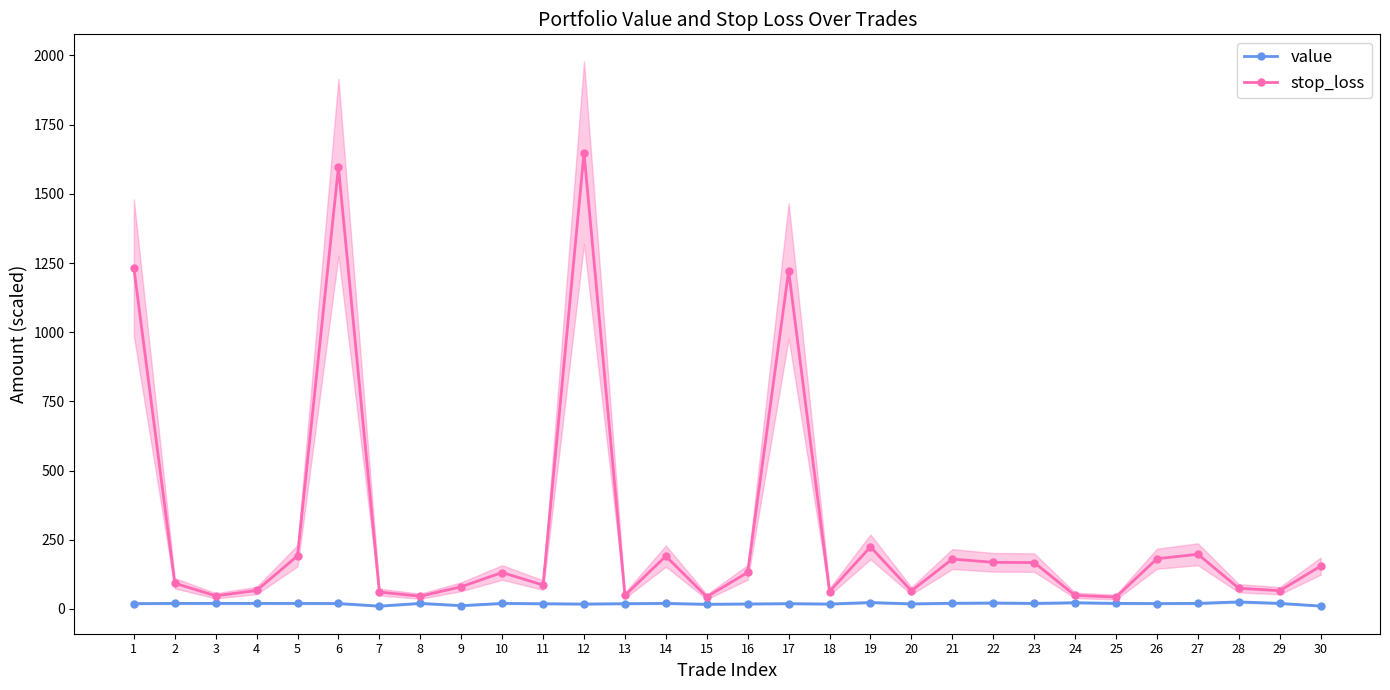

True or false: stop_loss and value cross at least once.

False